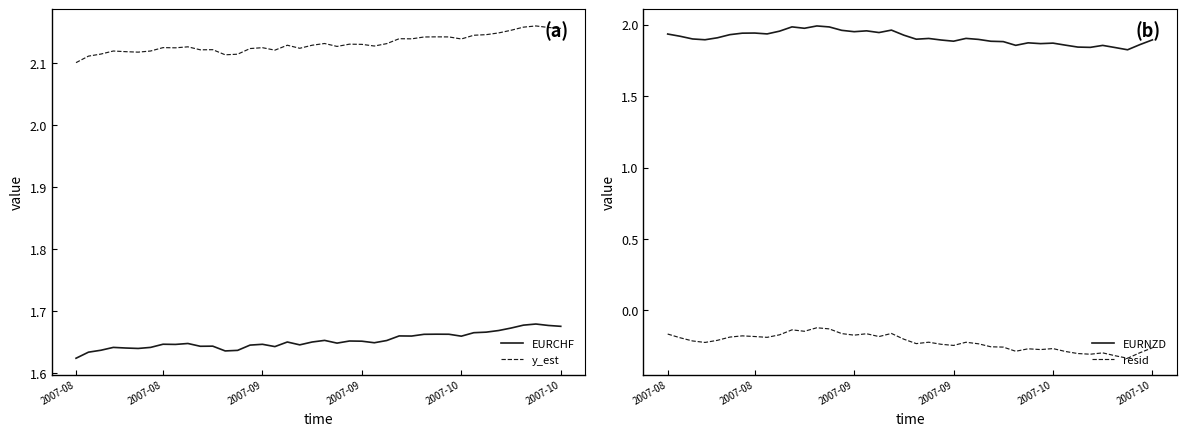

Count the EURCHF values in the range 1 to 2.

40